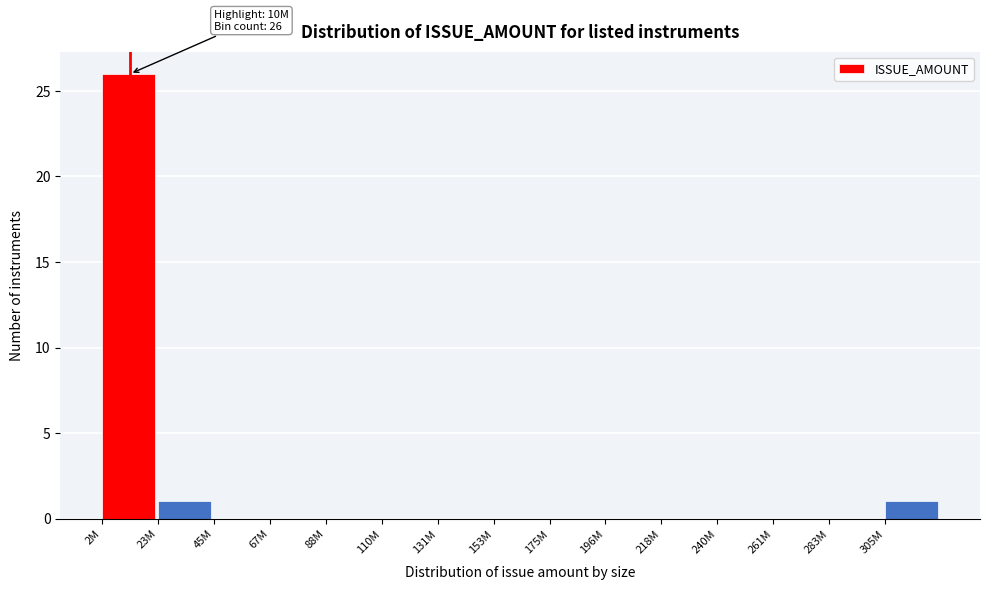

Reading left to right, transcribe all the data shown in this chart.

2M=26	23M=1	45M=0	67M=0	88M=0	110M=0	131M=0	153M=0	175M=0	196M=0	218M=0	240M=0	261M=0	283M=0	305M=1